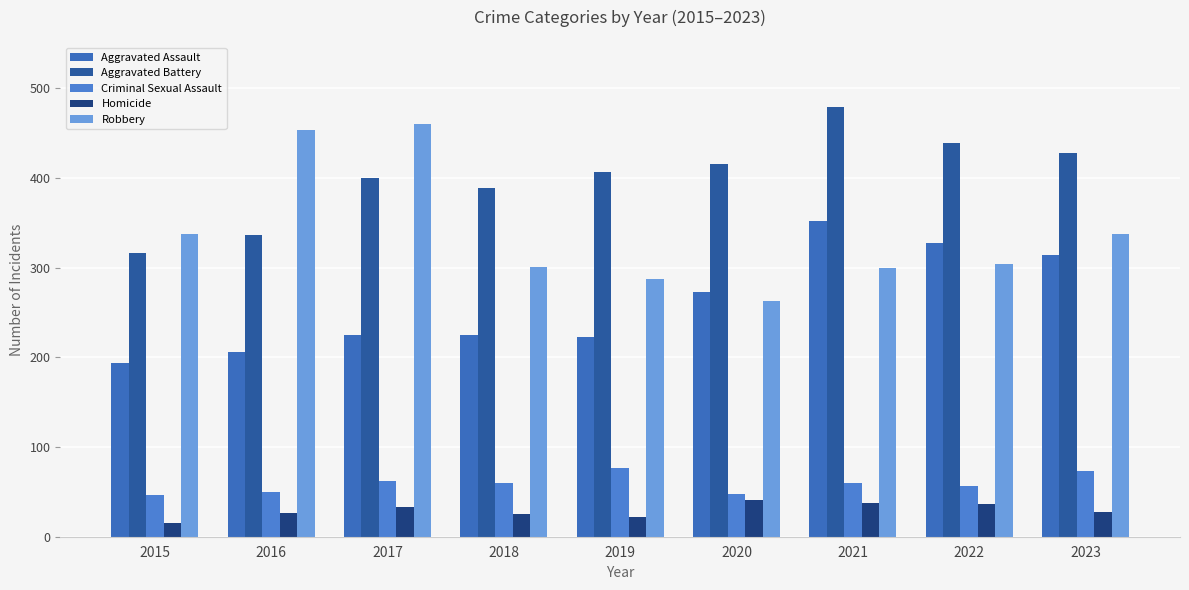

What is the difference between the maximum and second lowest values in the Aggravated Assault series?

146